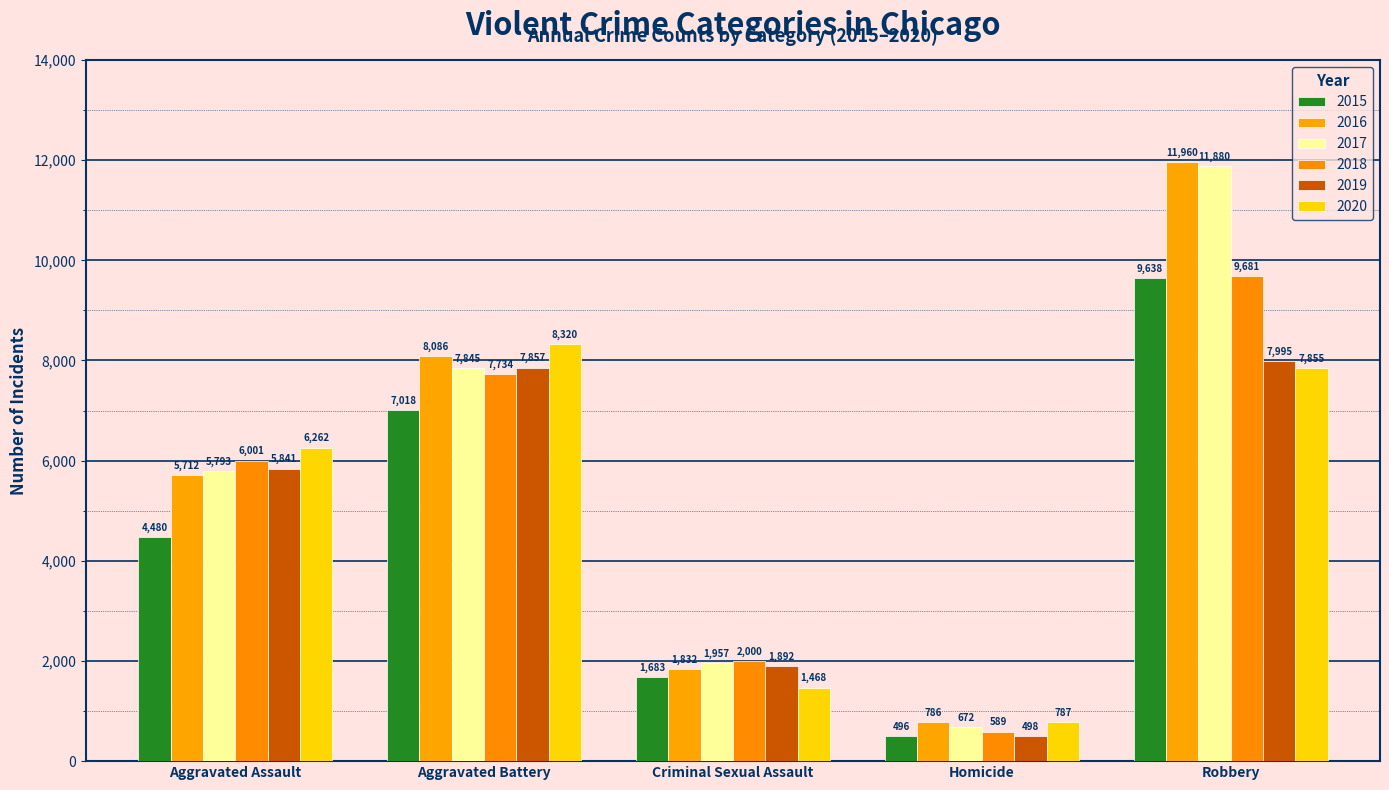

List the labels in order of 2019 value, smallest first.

Homicide, Criminal Sexual Assault, Aggravated Assault, Aggravated Battery, Robbery